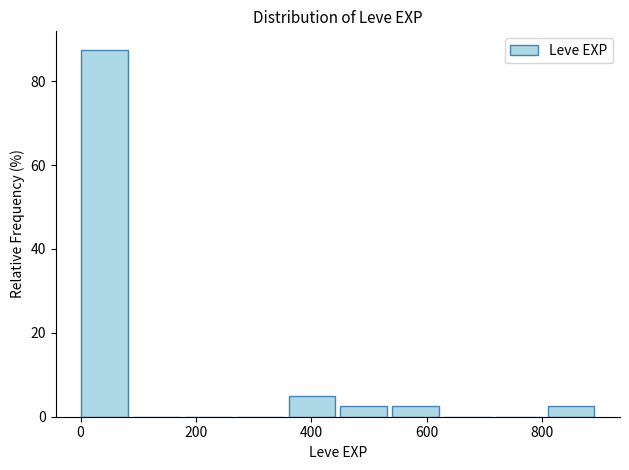

Reading left to right, list every bar in this chart as the range it spans on the x-axis followed by its height. Neither the bar edges nor the heights are printed on the chart, so give them approximately, as read against the axes.

0 to 100: 88
100 to 180: 0
180 to 280: 0
280 to 360: 0
360 to 460: 6
460 to 540: 2
540 to 640: 2
640 to 720: 0
720 to 820: 0
820 to 900: 2